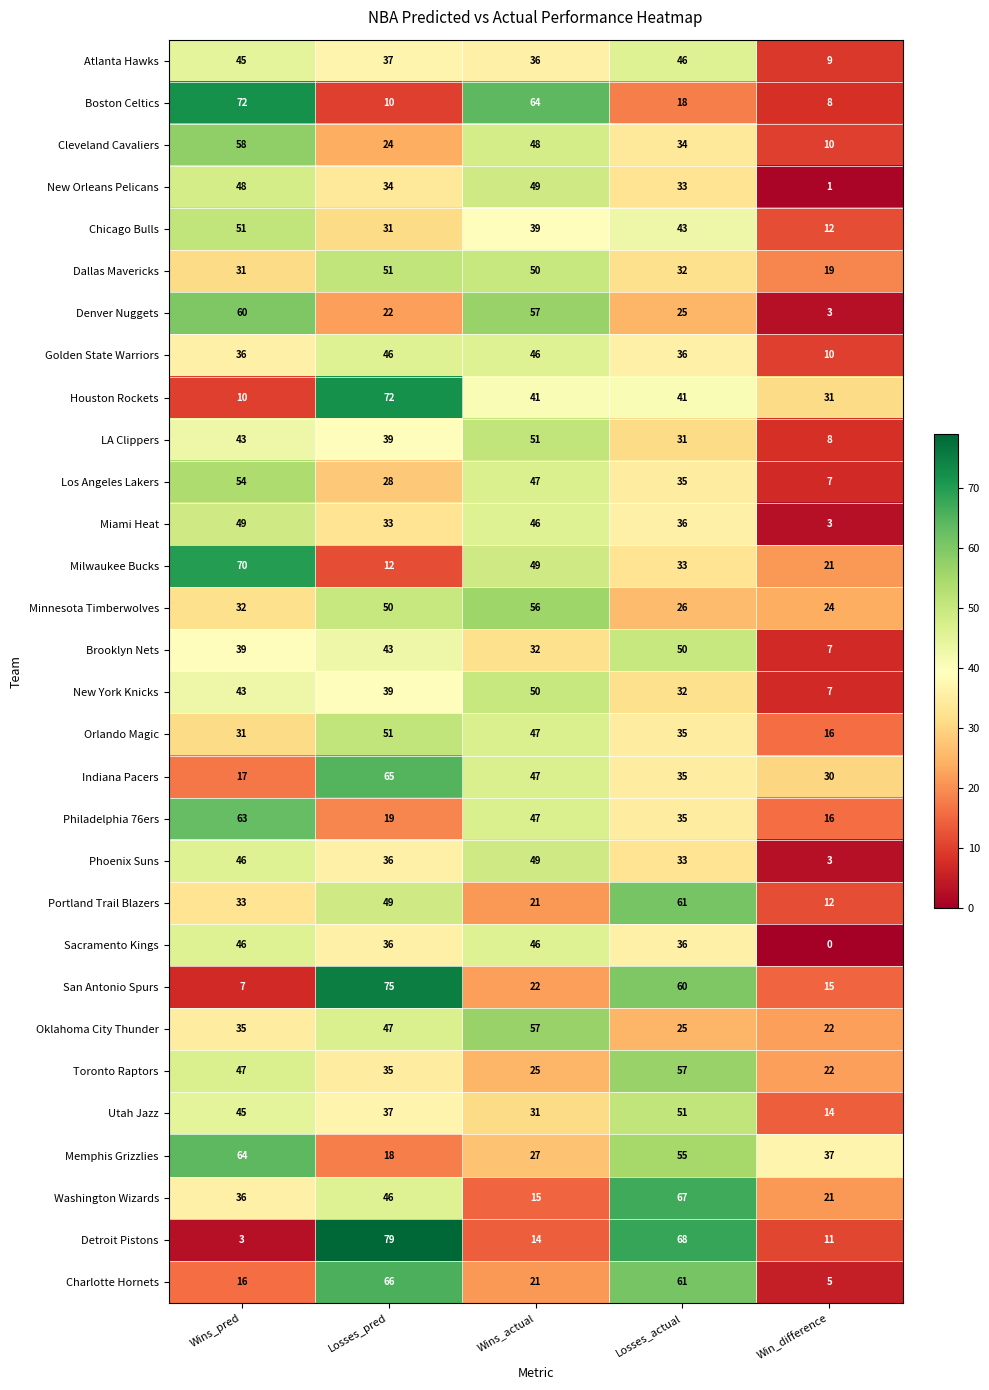

How many data points does each series have?

5